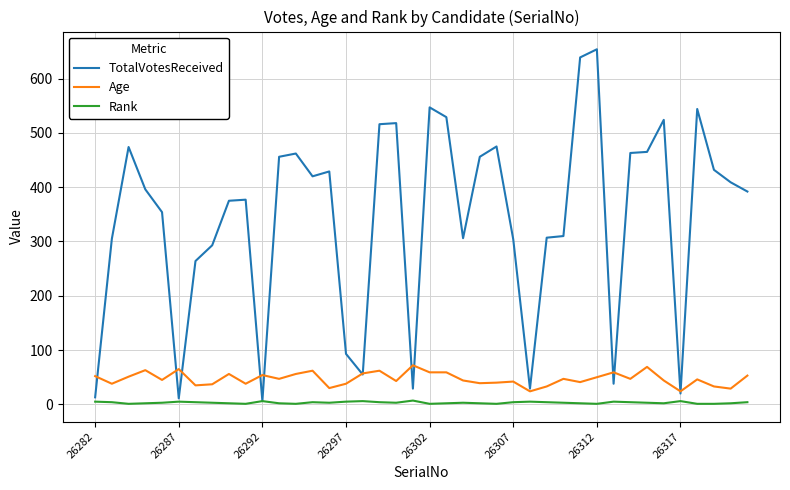

Which series has the largest range (max minus min)?

TotalVotesReceived